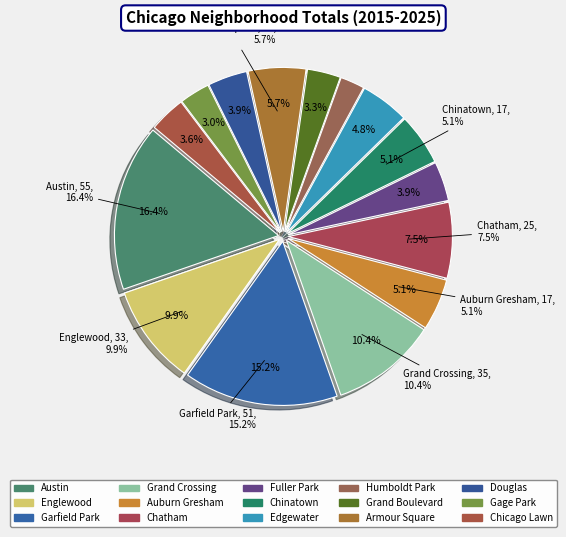

To the nearest percent, what percentage of the pie is Chicago Lawn?

4%